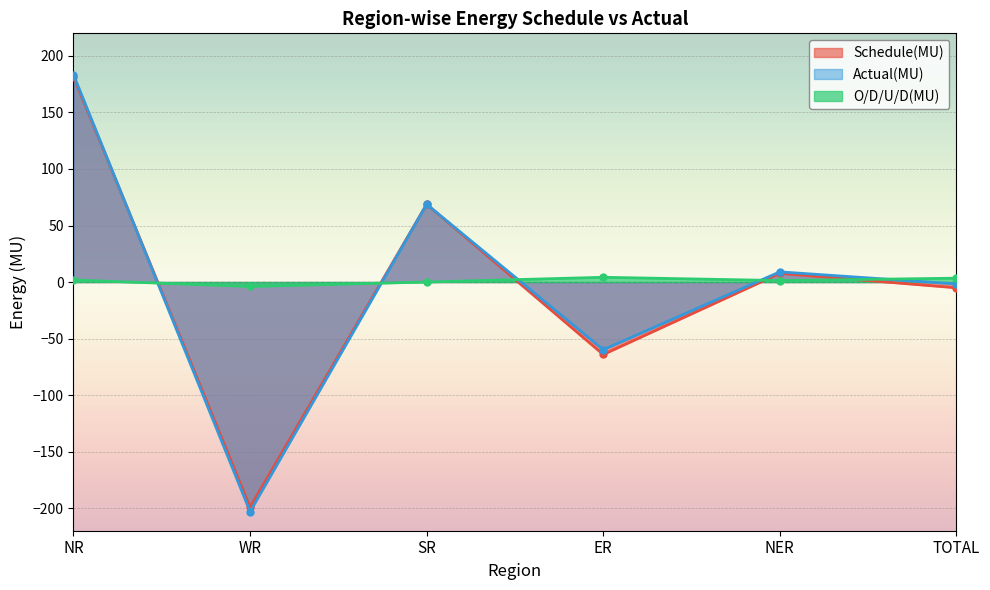

Is the value of O/D/U/D(MU) at TOTAL greater than the value of Actual(MU) at NER?

No